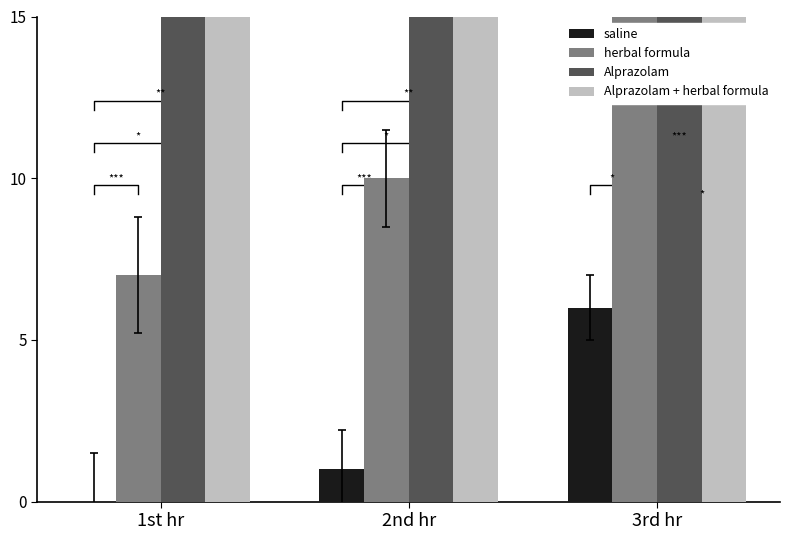

Is it true that herbal formula equals 6 at 2nd hr?

False